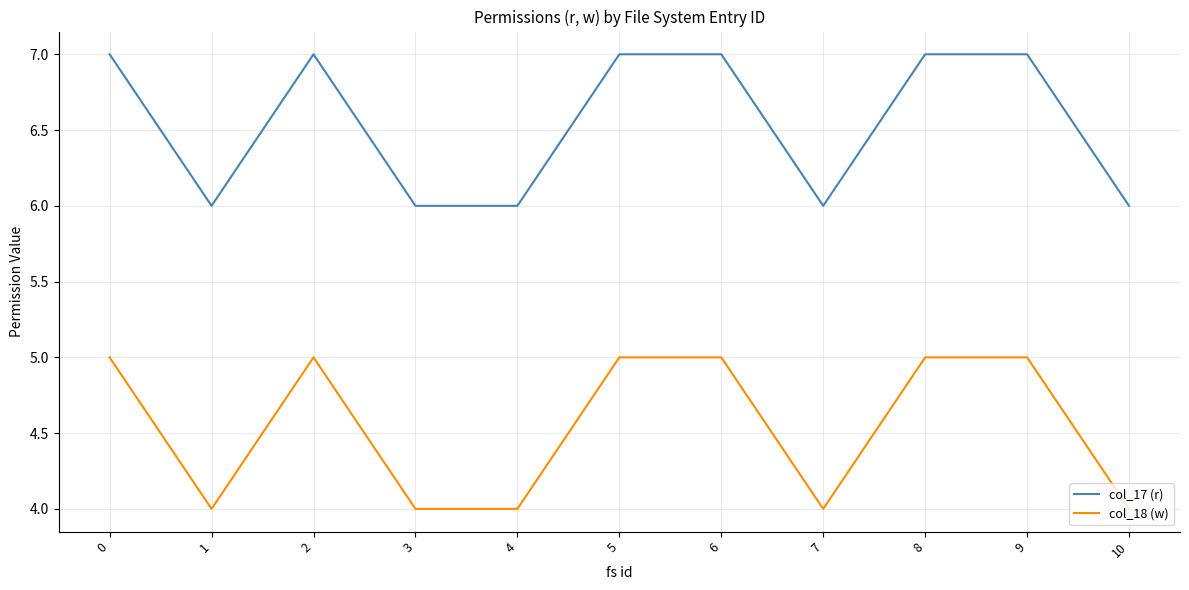

Read the col_17 (r) value at 5.

7